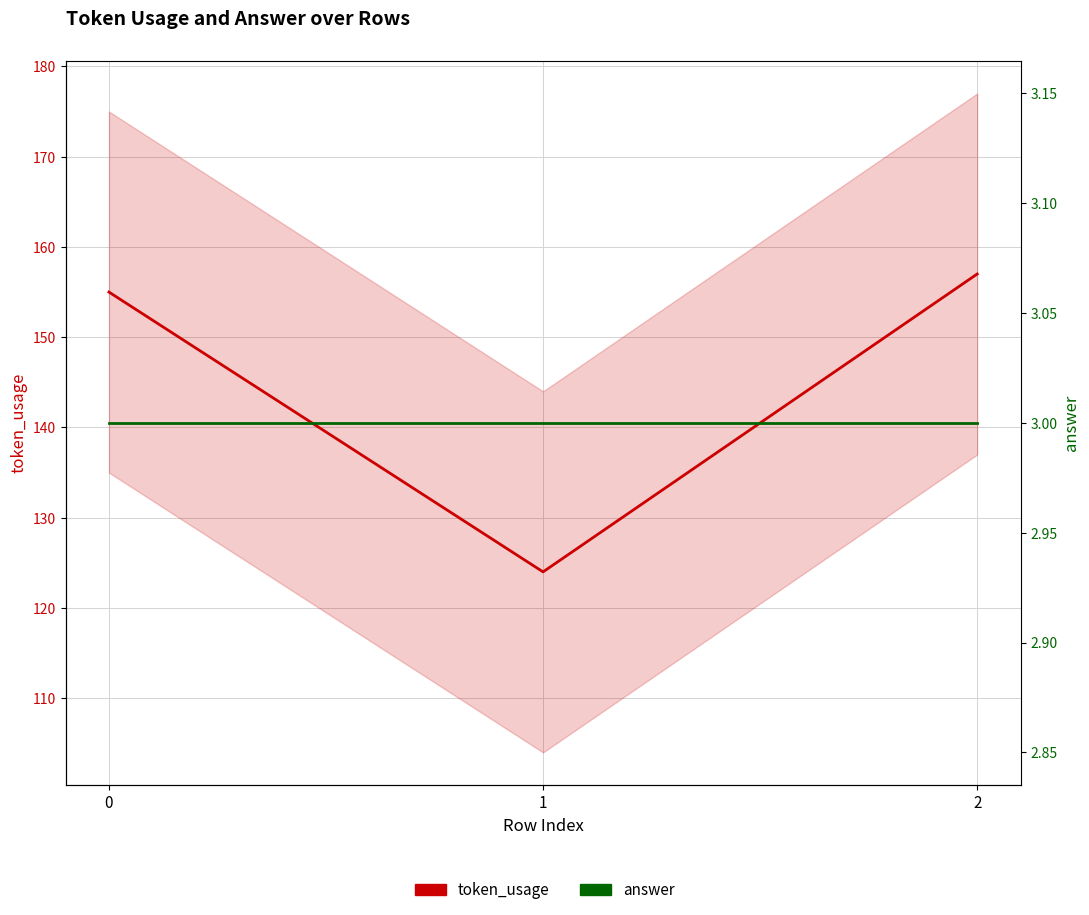

What is the difference between the token_usage values at 2 and 1?

33